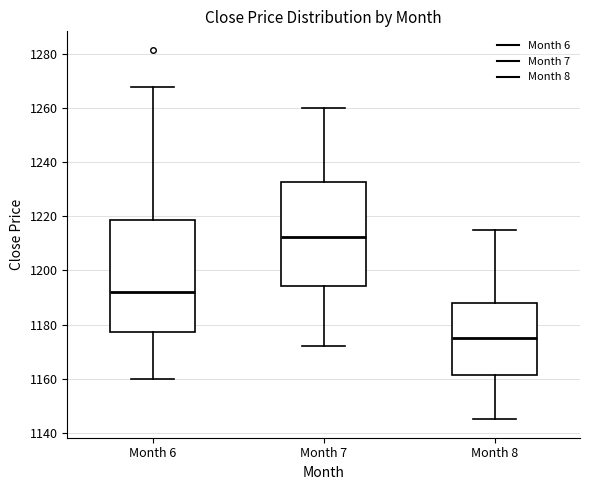

Reading left to right, read every box against the y-axis: the position of its median line, the range the box covers, and the ends of its whiskers. The values are not printed on the chart, so give them approximately, as read against the axis.

Month 6: median 1192, box 1178 to 1218, whiskers 1160 to 1268
Month 7: median 1212, box 1194 to 1232, whiskers 1172 to 1260
Month 8: median 1176, box 1162 to 1188, whiskers 1146 to 1216